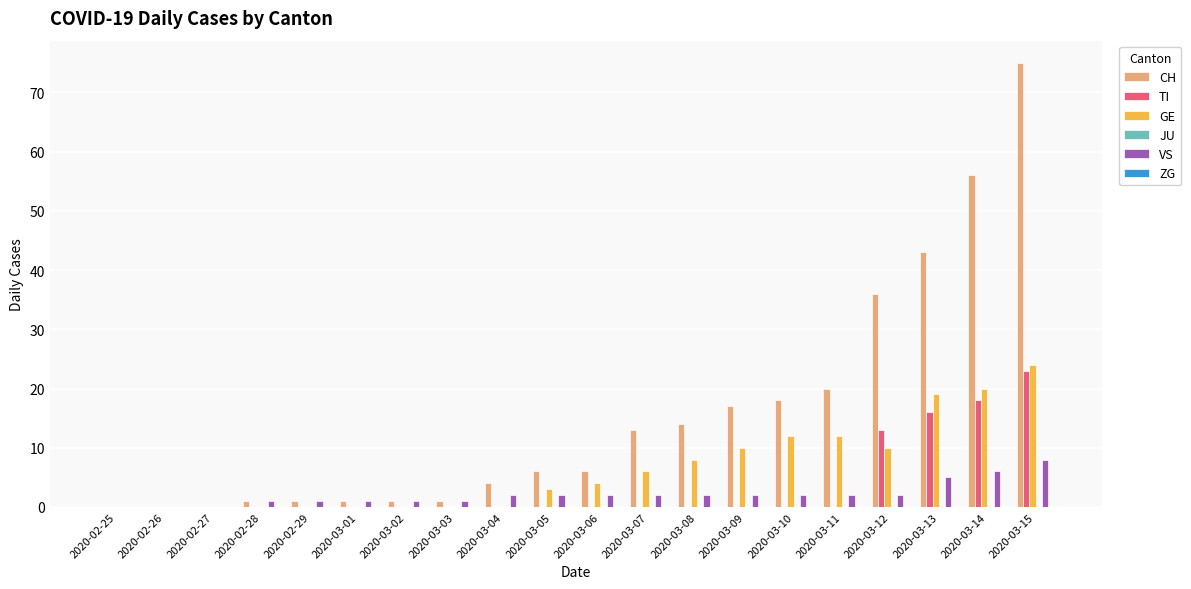

What is the sum of all CH values?

313